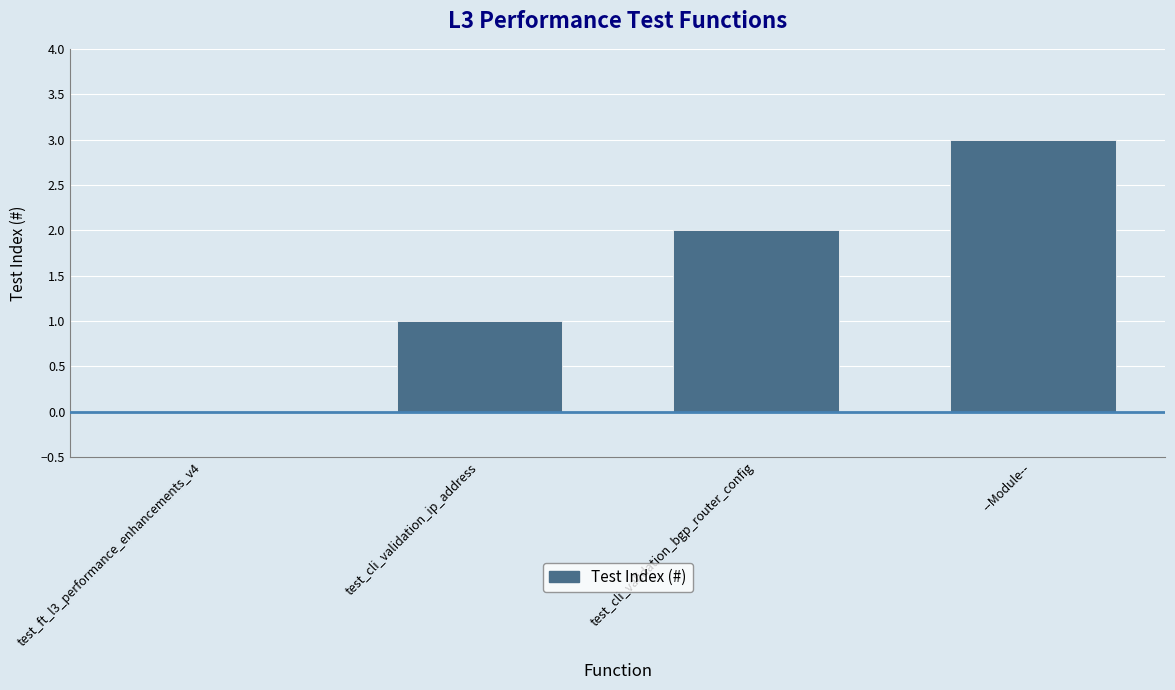

Is it true that the value at test_ft_l3_performance_enhancements_v4 is 1?

False